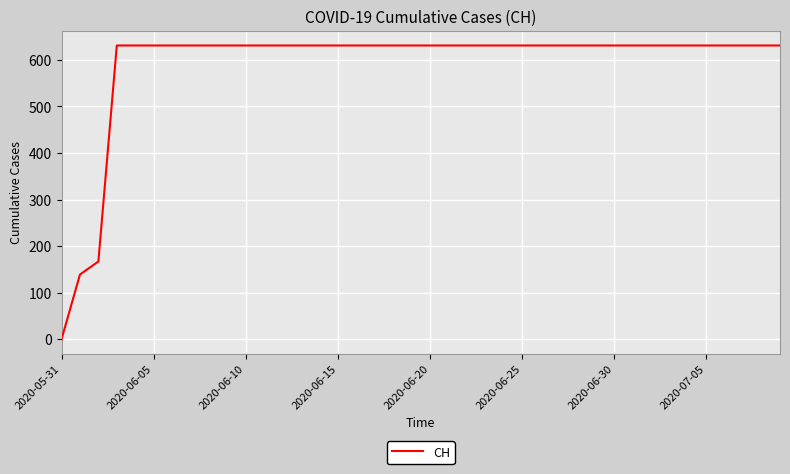

What is the difference between the maximum and minimum values?

631